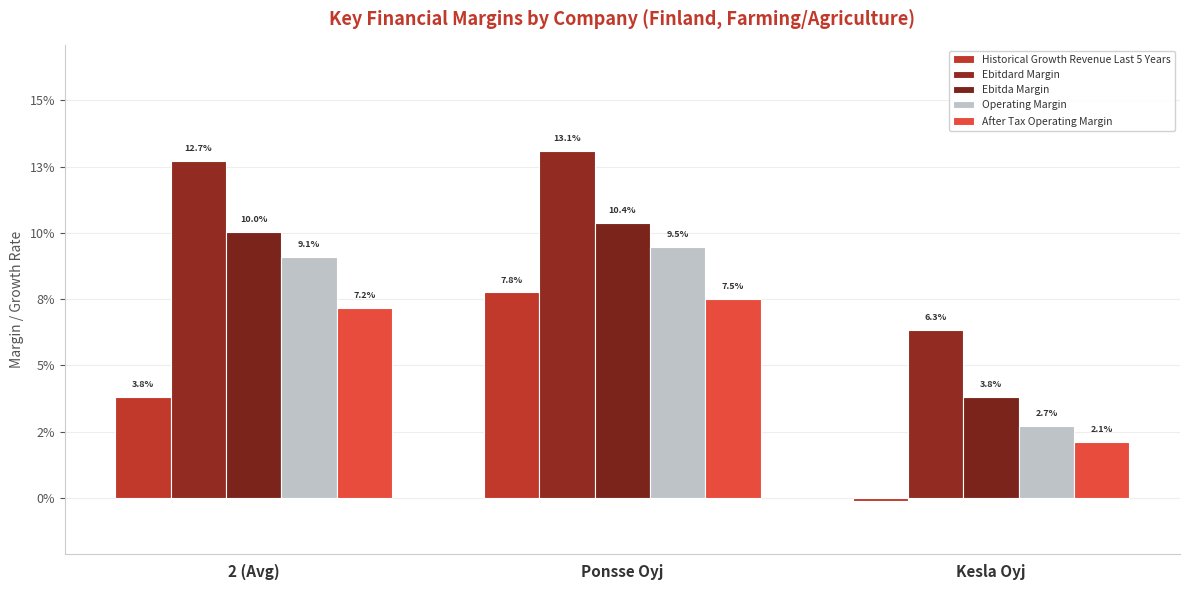

Which series has the largest total across all categories?

Ebitdard Margin